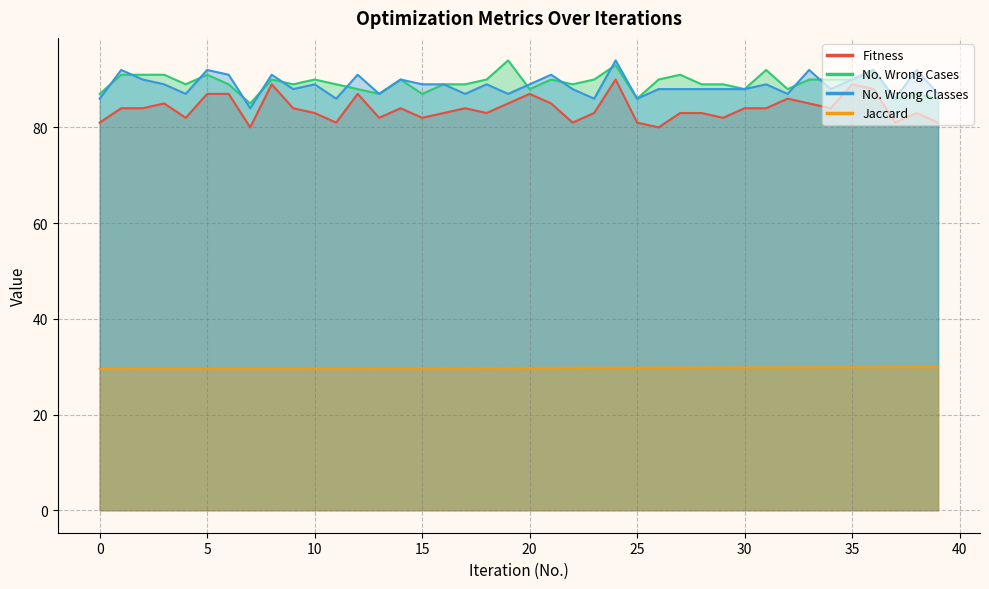

What are all the series names shown in the legend?

Fitness, No. Wrong Cases, No. Wrong Classes, Jaccard